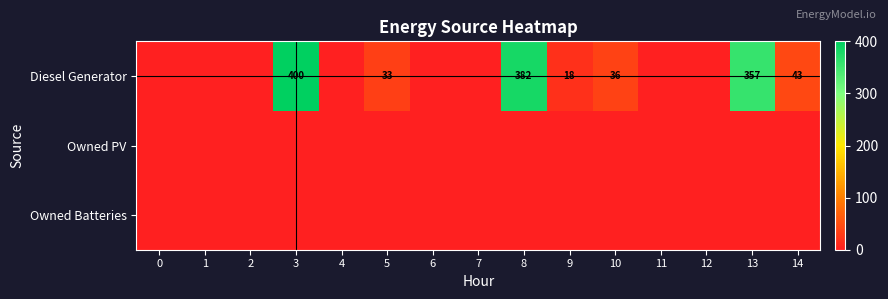

What is the spread (max minus min) of values at 5?

33